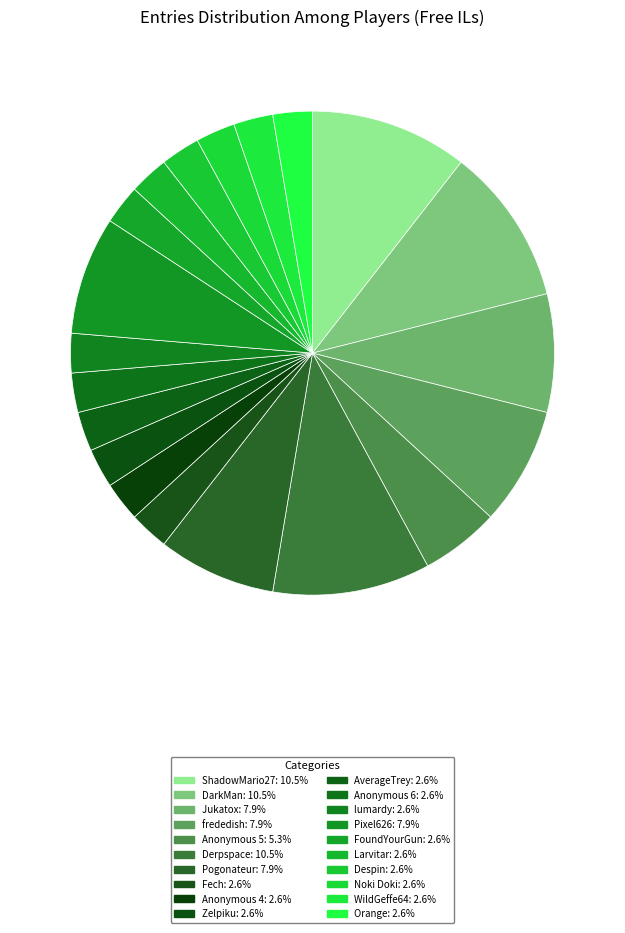

Rank the categories by value from highest to lowest.

ShadowMario27, DarkMan, Derpspace, Jukatox, frededish, Pogonateur, Pixel626, Anonymous 5, Fech, Anonymous 4, Zelpiku, AverageTrey, Anonymous 6, lumardy, FoundYourGun, Larvitar, Despin, Noki Doki, WildGeffe64, Orange